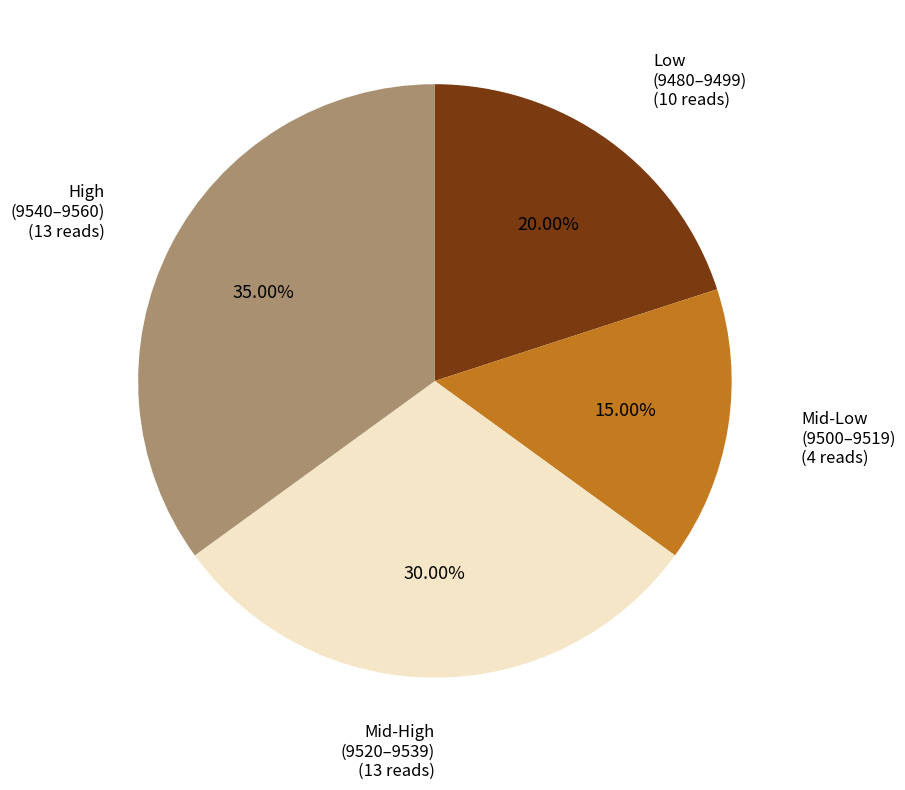

Is there a majority slice in this chart?

No